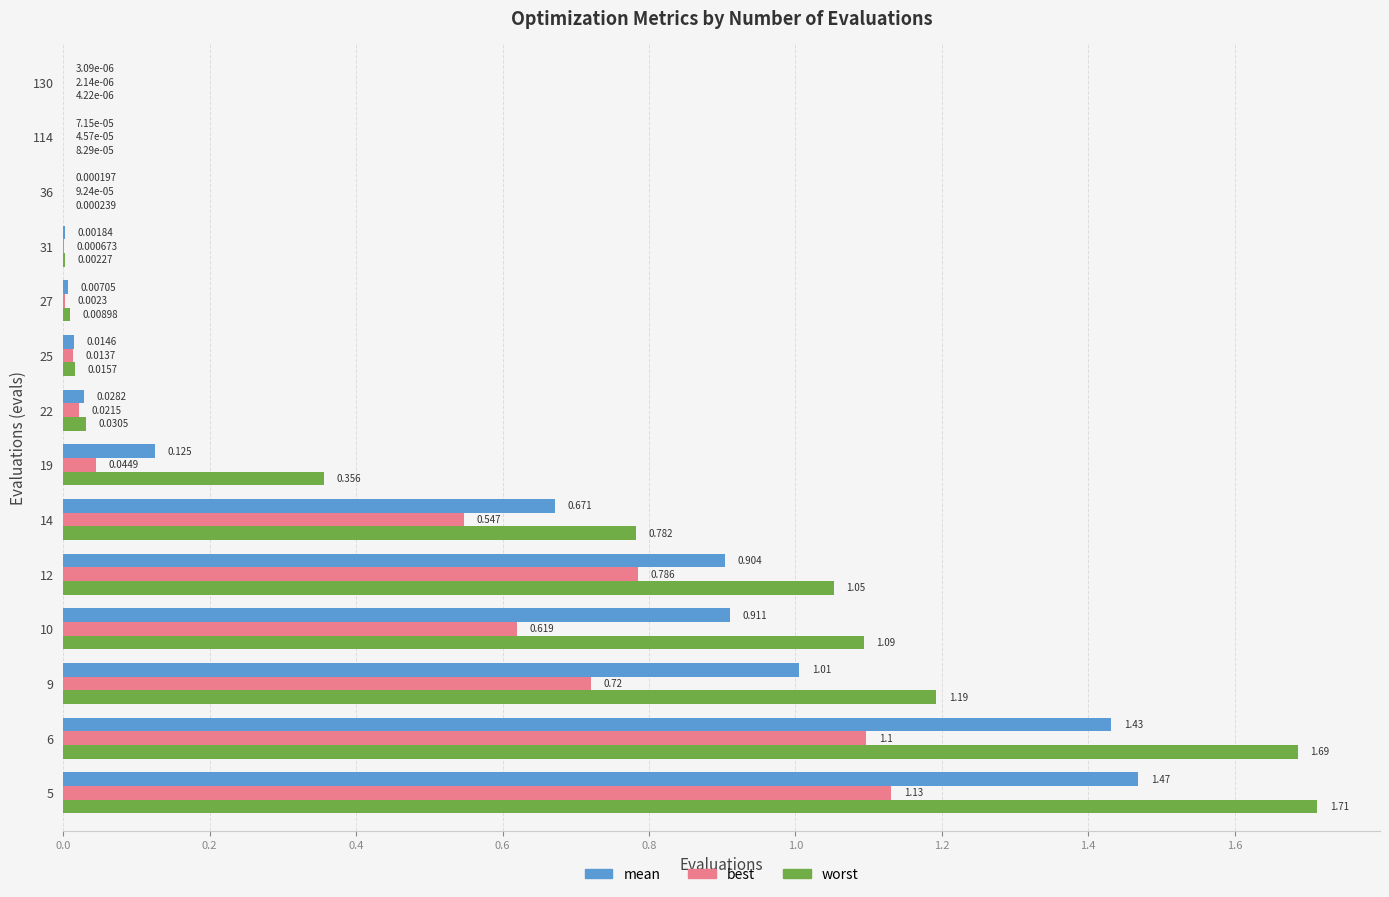

Between 5 and 31, which series saw the biggest shift?

worst